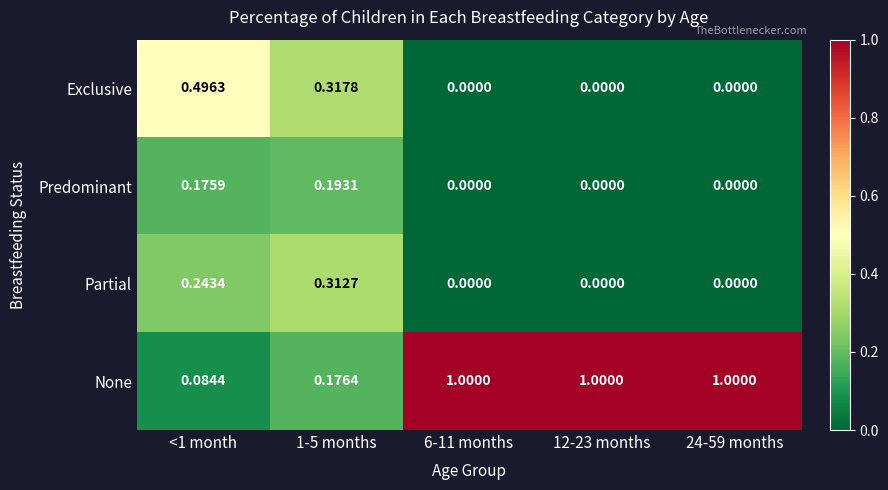

Between 1-5 months and 6-11 months, which series saw the biggest shift?

None